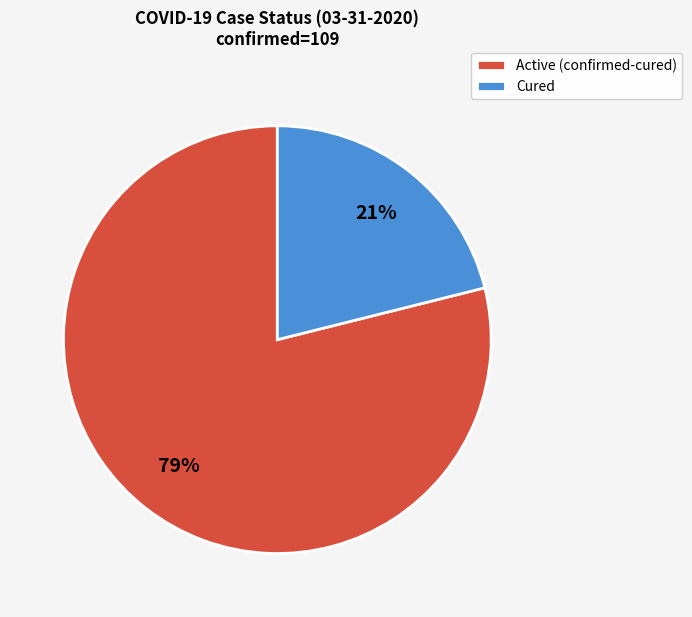

How many segments does this pie chart have?

2